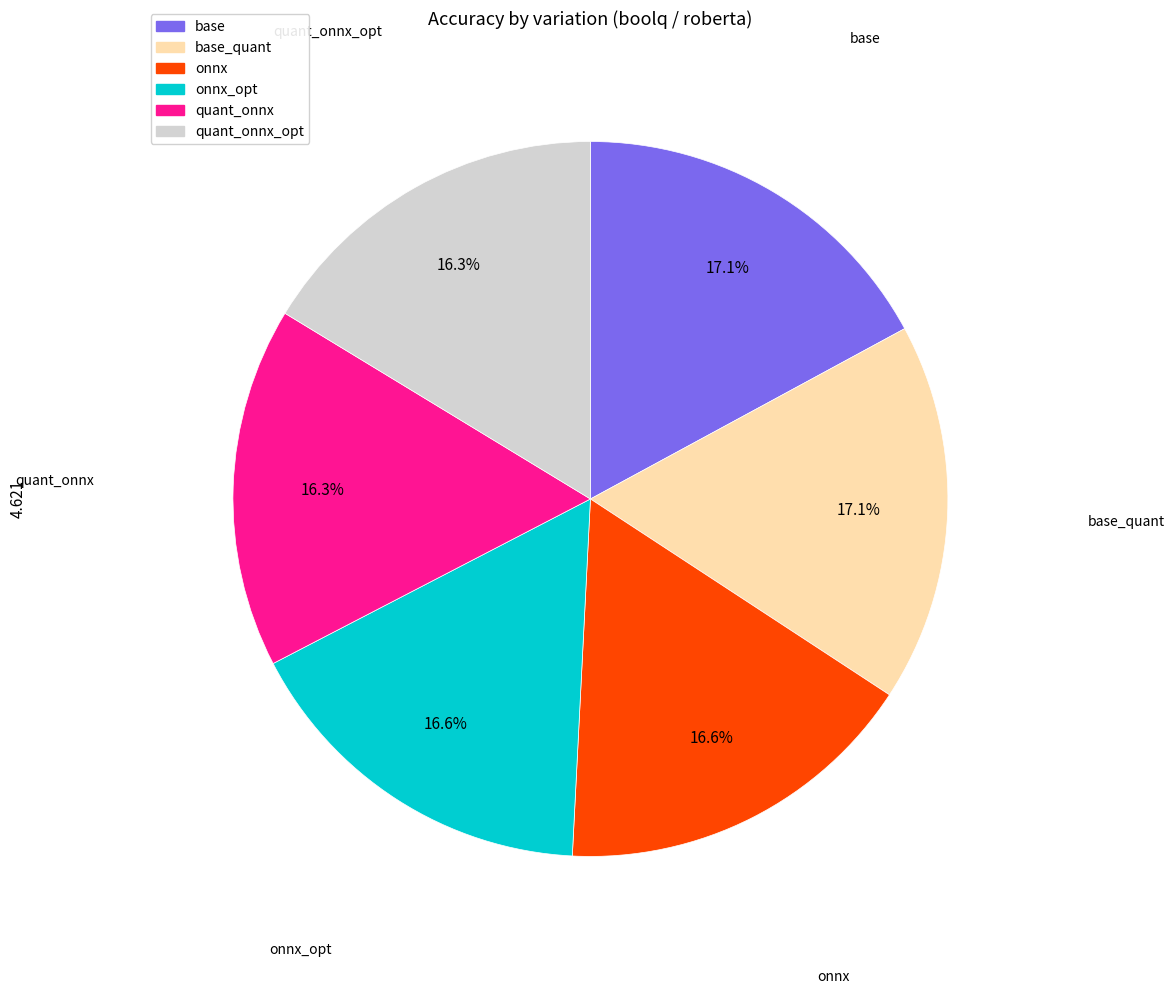

How many slices are in this pie chart?

6